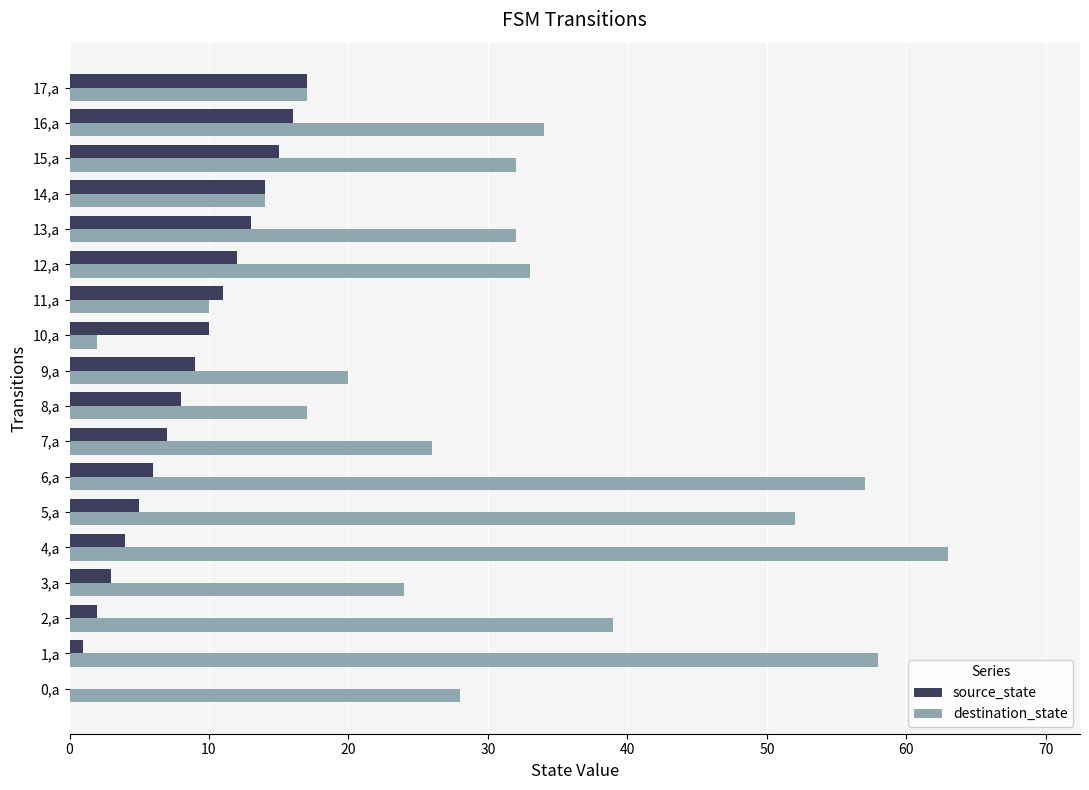

What are all the series names shown in the legend?

source_state, destination_state